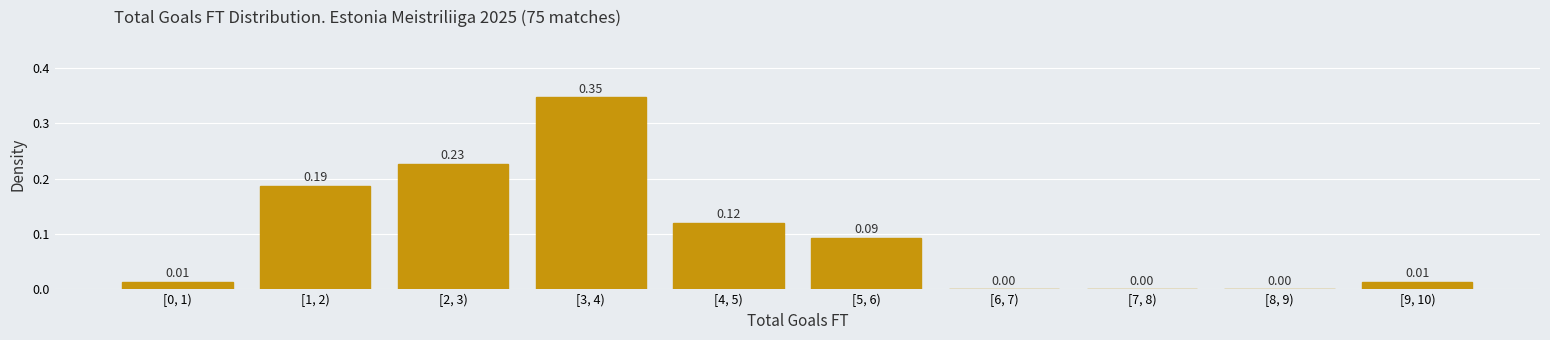

Between [8, 9) and [9, 10), which is larger?

[9, 10)